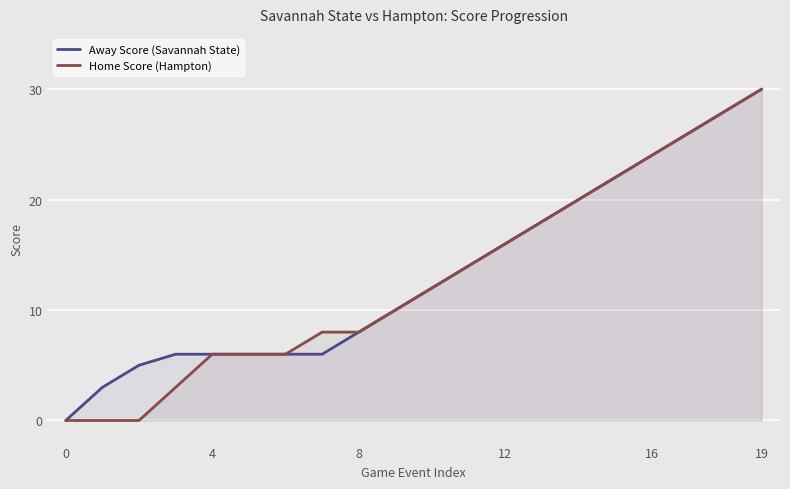

What is the average value of the Away Score (Savannah State) series?

13